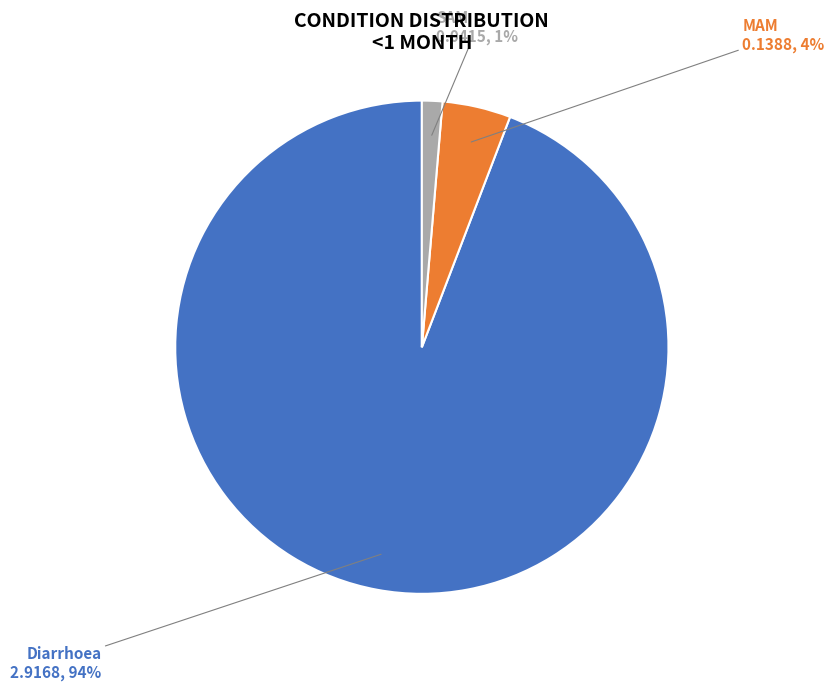

What is the largest slice in the pie chart?

Diarrhoea